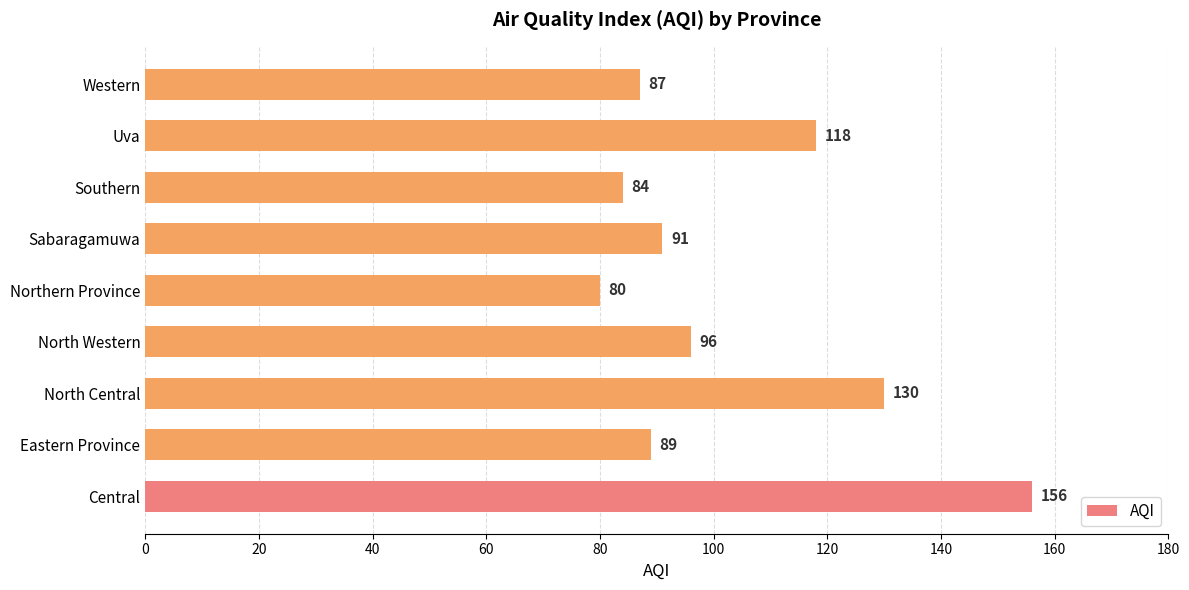

Where is the data nearest to the value 118?

Uva